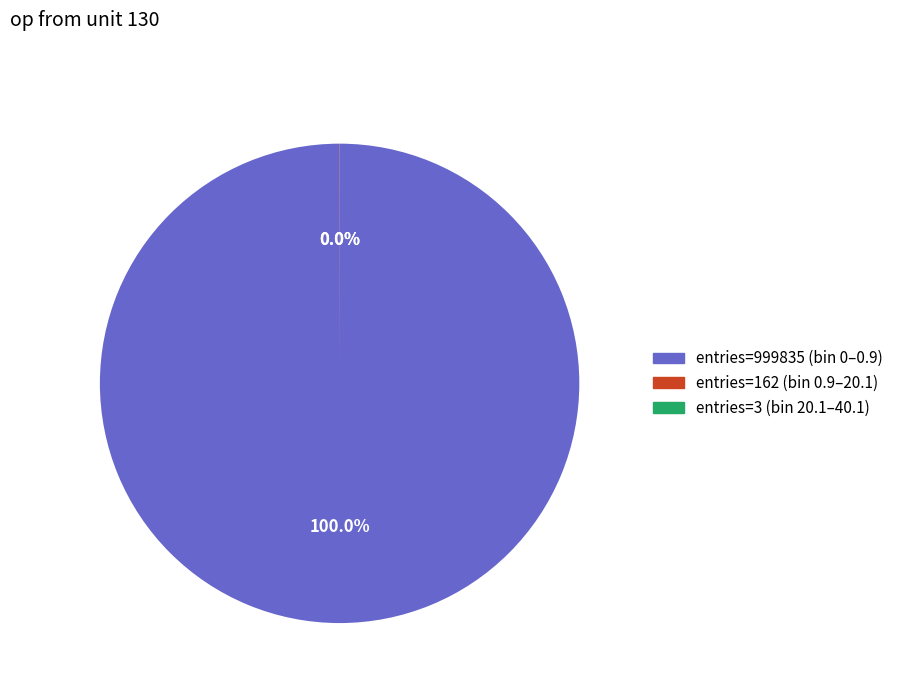

What is the largest slice in the pie chart?

entries=999835 (bin 0–0.9)